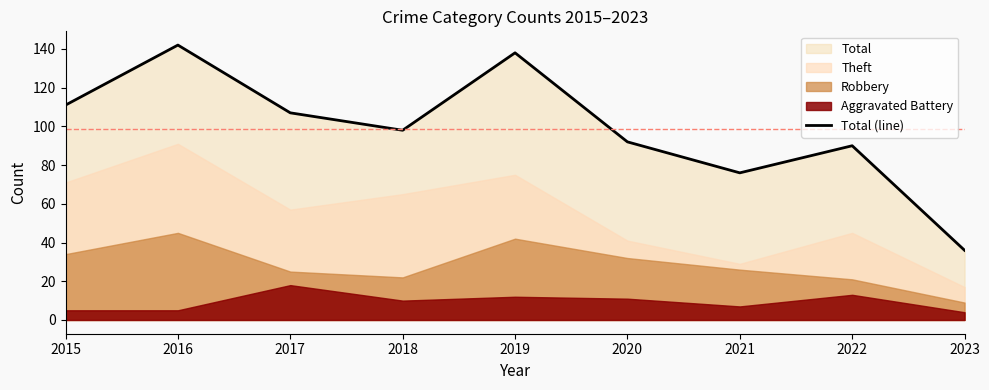

The value at 2023 is 36. True or false?

True